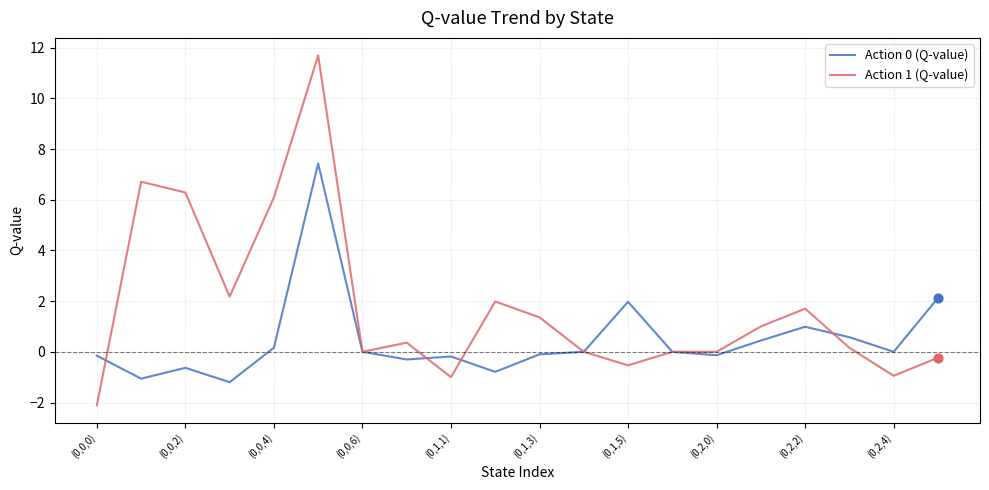

Which series has the largest range (max minus min)?

Action 1 (Q-value)